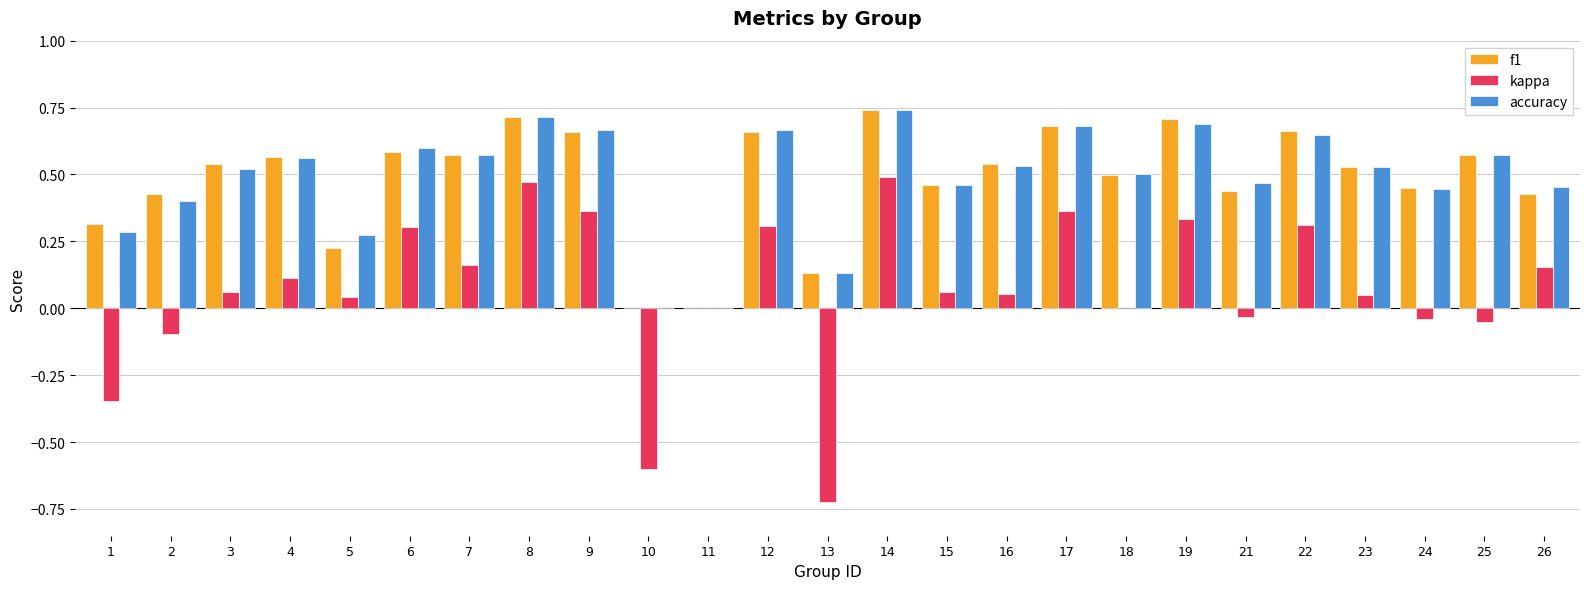

The f1 series shows 0.9 at 8. True or false?

False